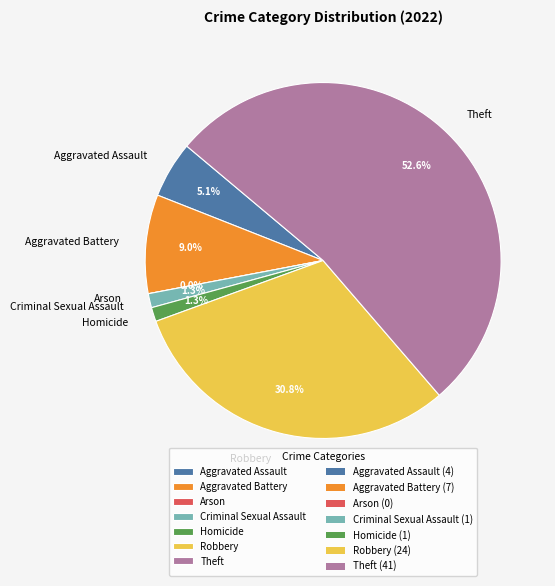

How much of the chart is everything except Theft?

47.4%